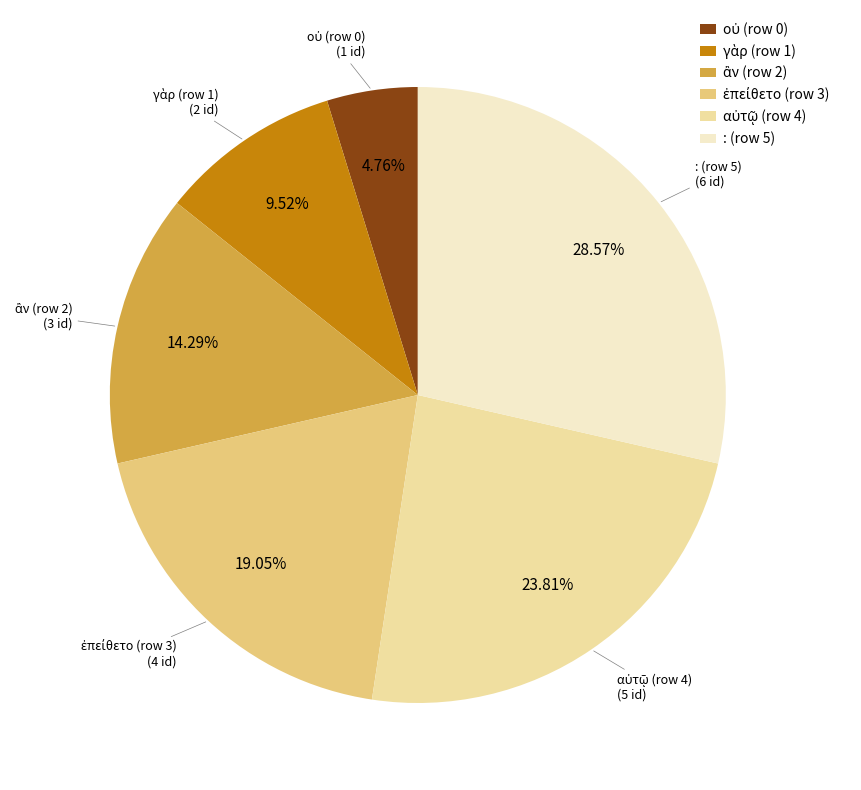

Is there any slice that represents more than half of the pie?

No